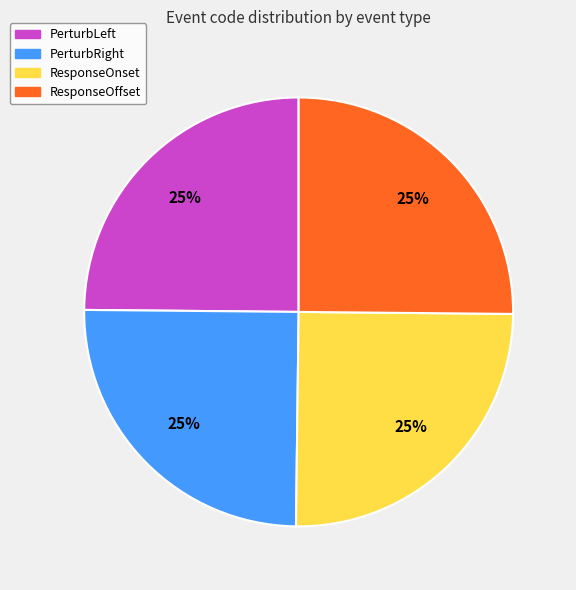

To the nearest percent, what is the average slice percentage?

25%